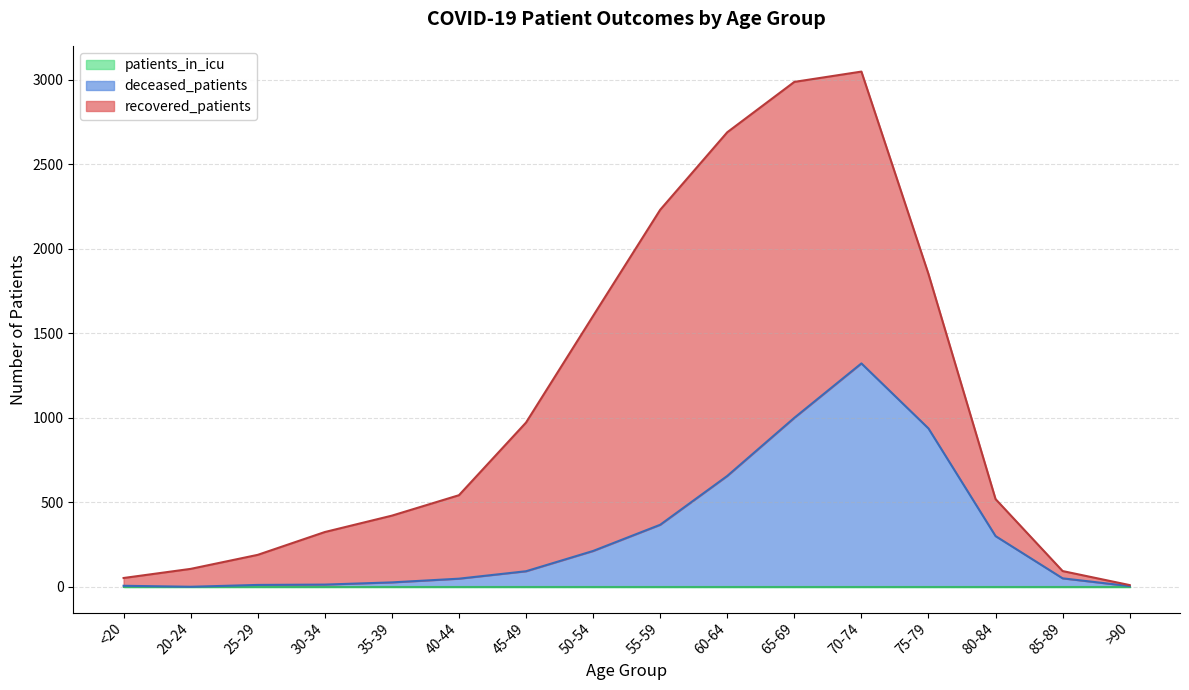

Reading left to right, what are all the values shown in this chart?

recovered_patients: <20=46	20-24=106	25-29=178	30-34=311	35-39=395	40-44=494	45-49=880	50-54=1391	55-59=1864	60-64=2034	65-69=1988	70-74=1727	75-79=914	80-84=219	85-89=43	>90=6
deceased_patients: <20=6	20-24=0	25-29=11	30-34=13	35-39=26	40-44=48	45-49=92	50-54=212	55-59=367	60-64=656	65-69=1000	70-74=1322	75-79=937	80-84=300	85-89=50	>90=4
patients_in_icu: <20=0	20-24=0	25-29=0	30-34=0	35-39=0	40-44=0	45-49=0	50-54=0	55-59=0	60-64=0	65-69=0	70-74=0	75-79=0	80-84=0	85-89=0	>90=0